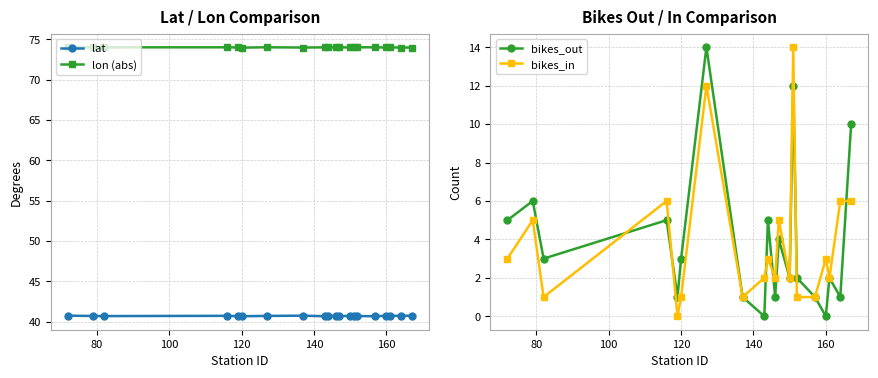

What is the minimum value for lat?

40.7